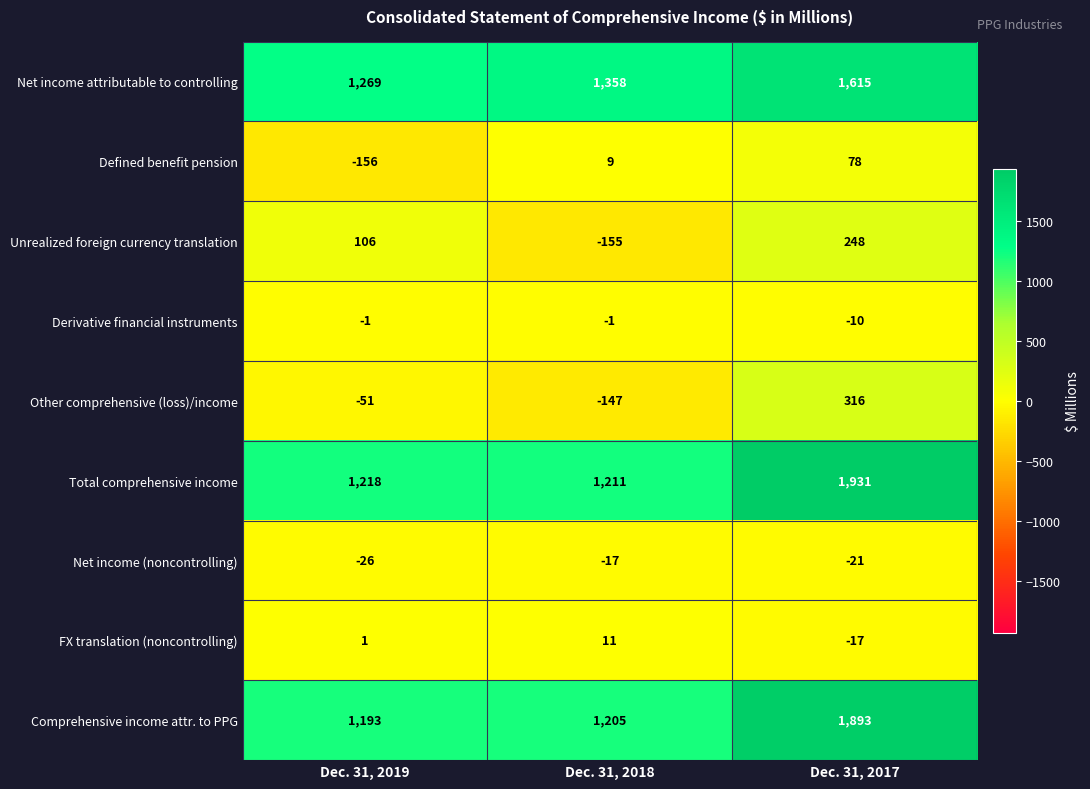

At how many categories does at least one series exceed 1871?

1